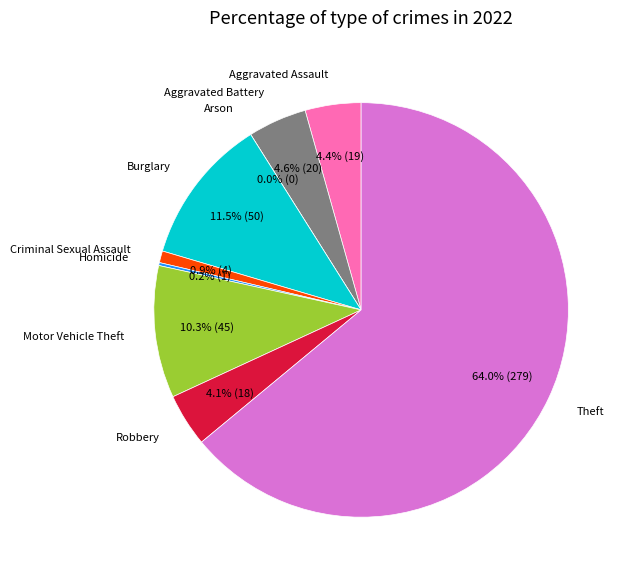

To the nearest percent, what is the average slice percentage?

11%